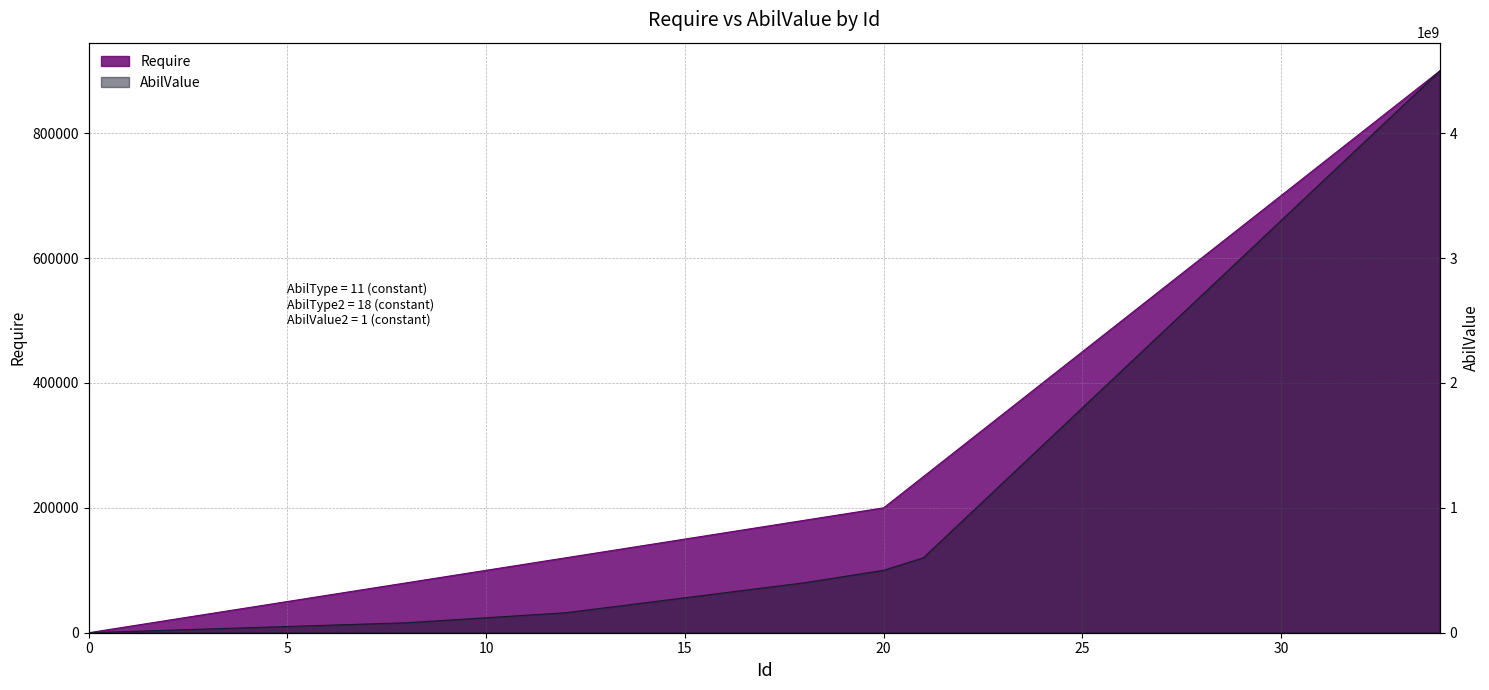

Rank the series by their average value, from lowest to highest.

Require, AbilValue